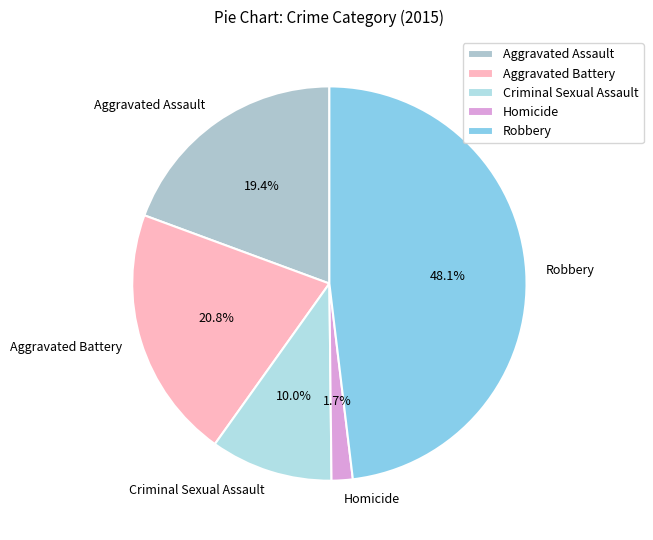

How much of the chart is everything except Robbery?

51.9%